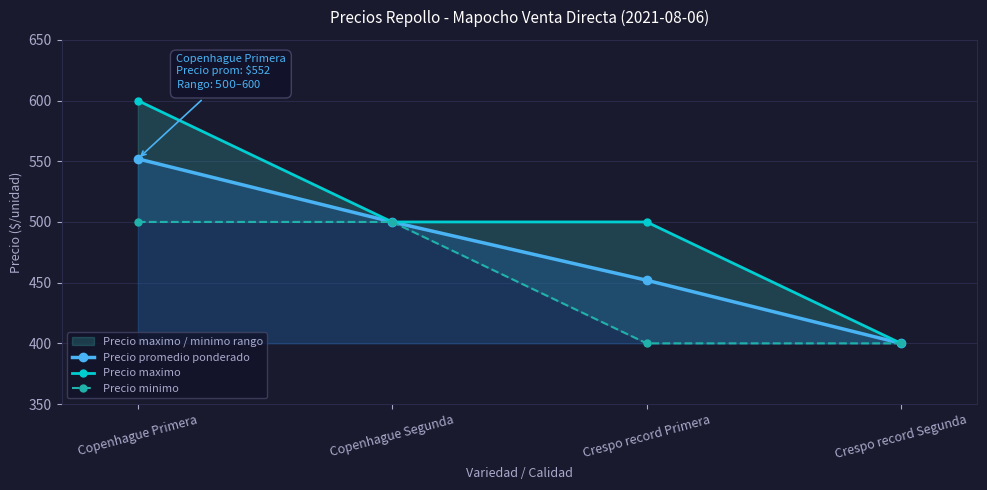

True or false: Precio promedio ponderado has more than 2 interior local peaks.

False